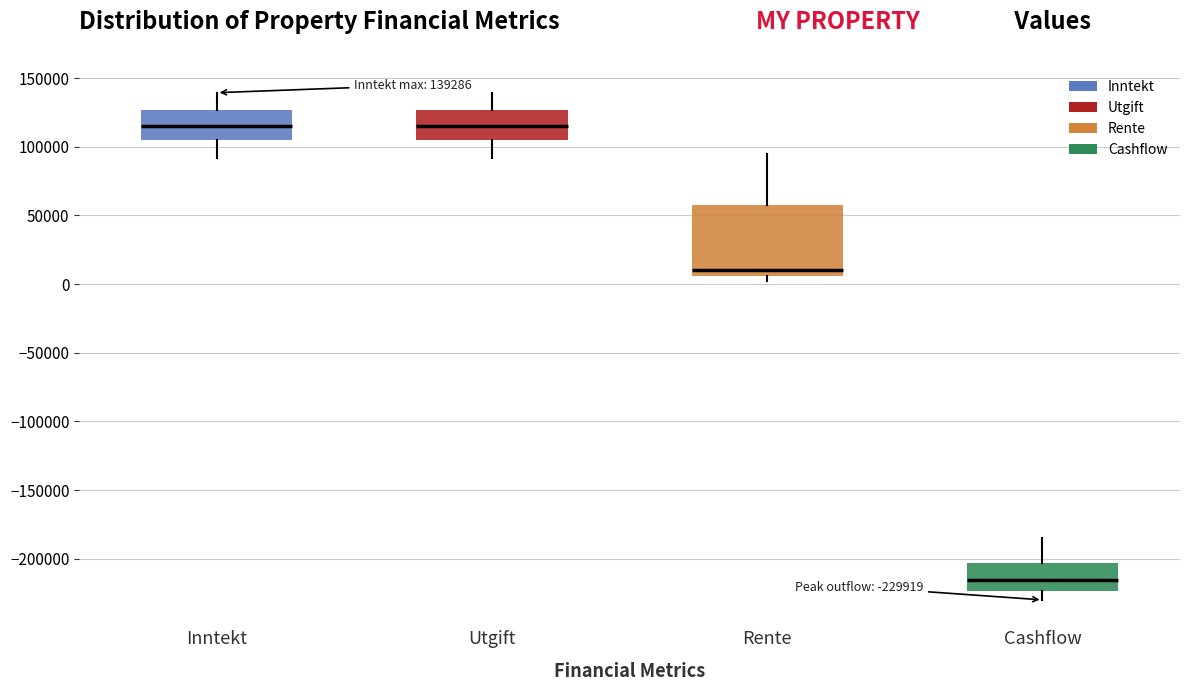

Comparing the boxes themselves (not the whiskers), which one is the tallest?

Rente